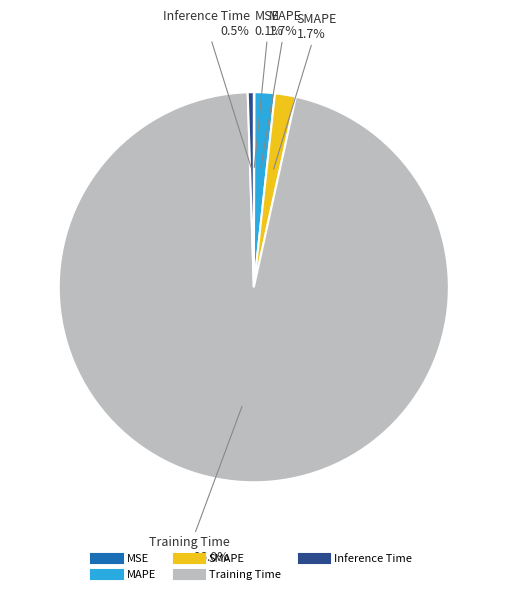

Does Training Time represent more than half of the total?

Yes